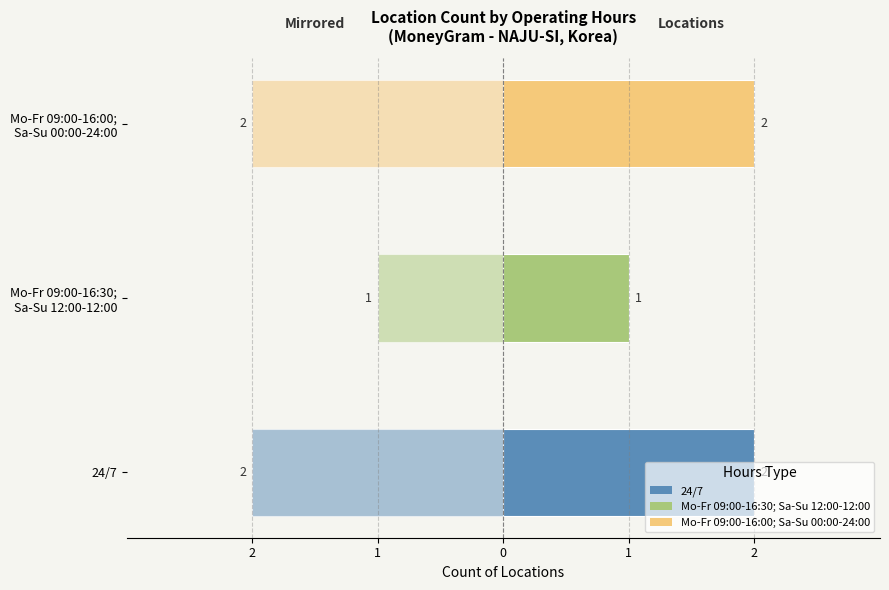

What is the change in value from 24/7 to Mo-Fr 09:00-16:30; Sa-Su 12:00-12:00?

-1